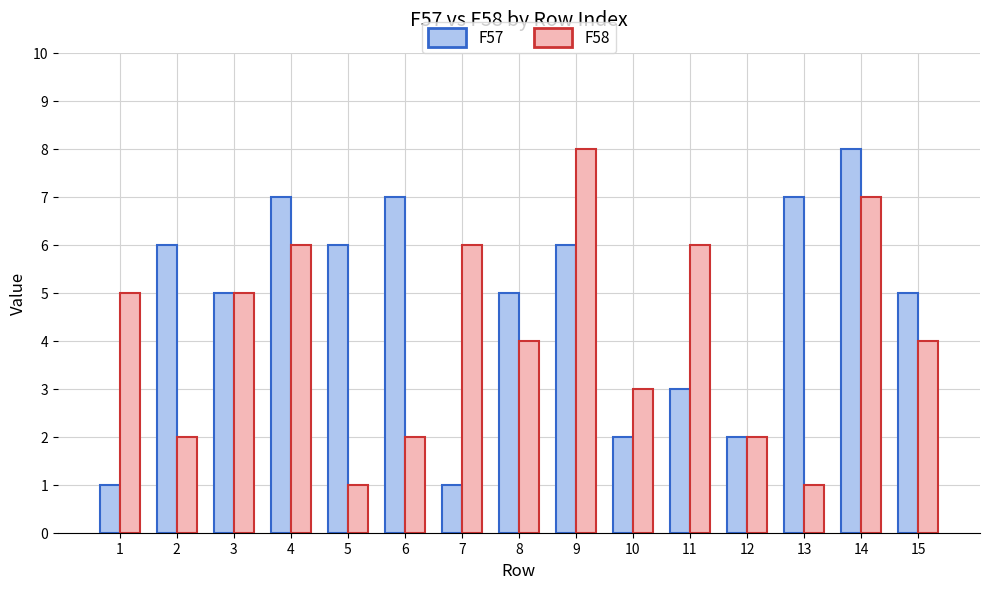

How many bars are there in total?

30